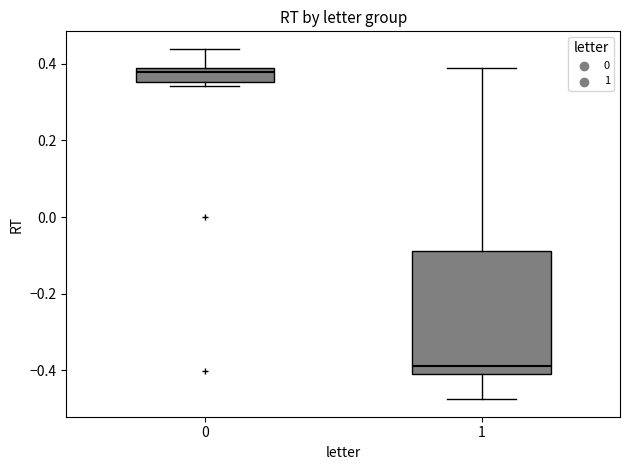

Where is the lower edge of the box at x = 1 on the y-axis? The values are not printed on the chart, so give them approximately, as read against the axis.

-0.40